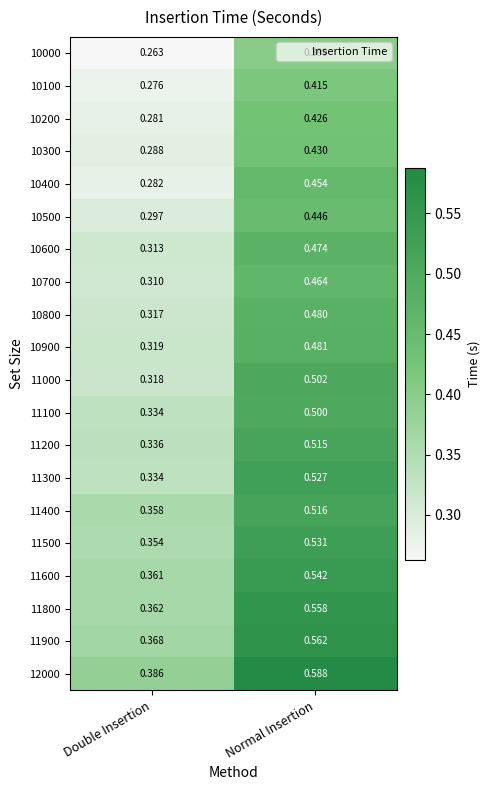

Rank the categories by 10000 value from lowest to highest.

Double Insertion, Normal Insertion